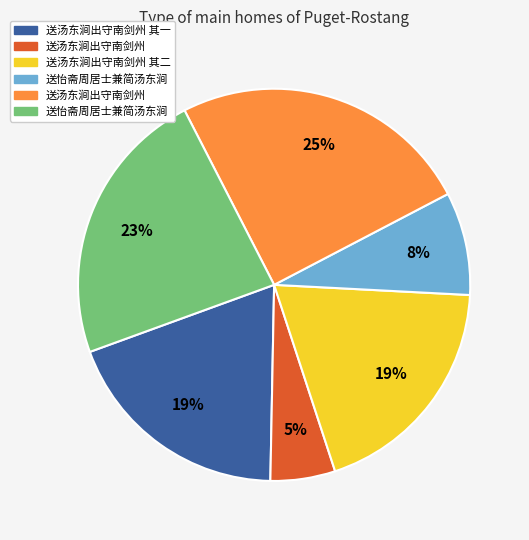

To the nearest percent, what is the average slice percentage?

17%